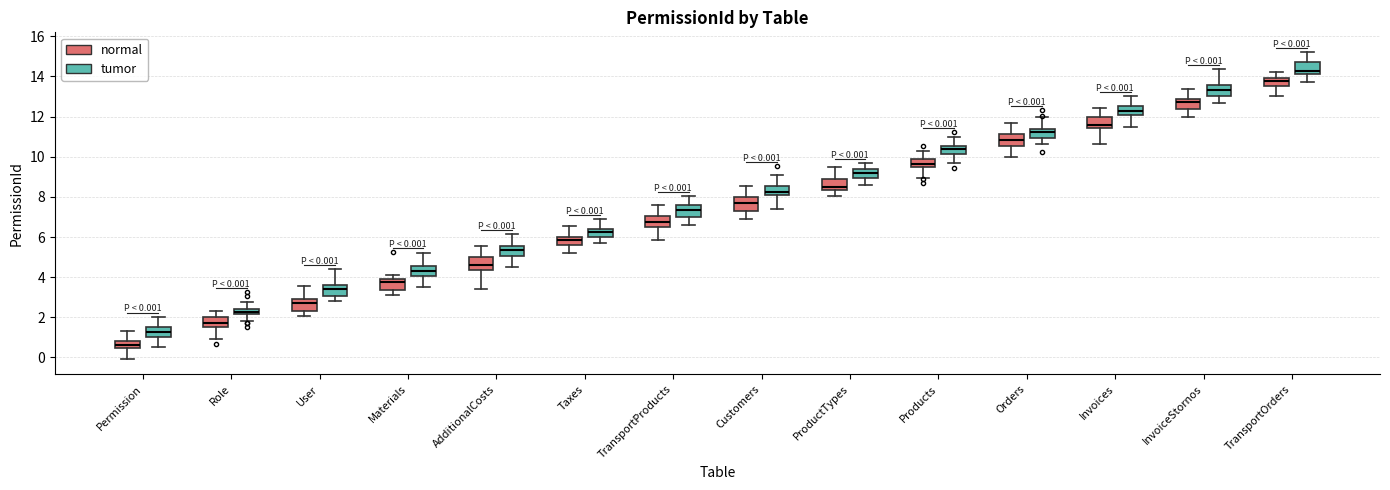

Which box's median line is the highest?

TransportOrders (tumor)